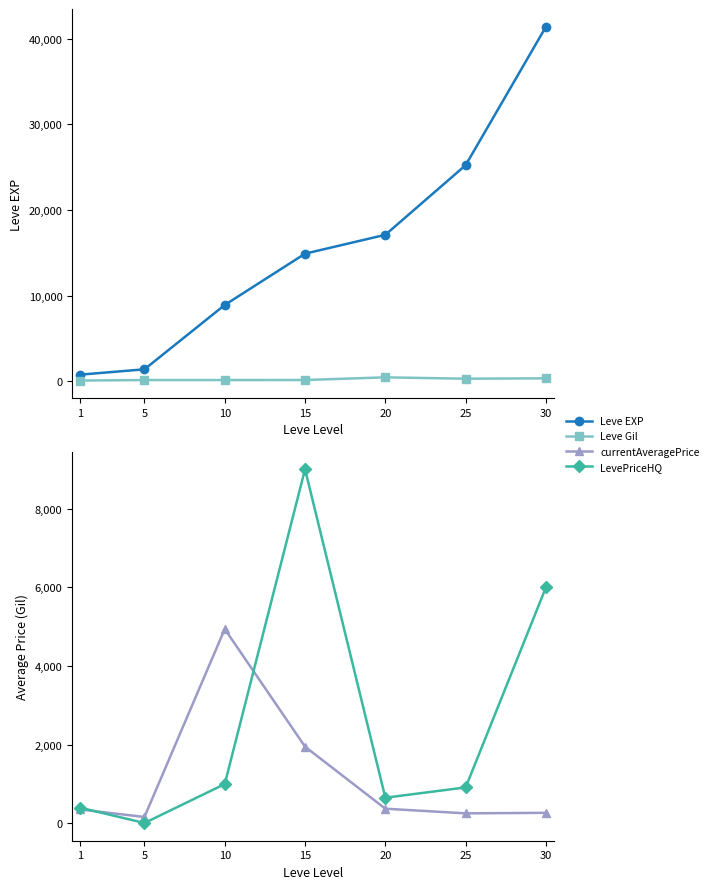

What is the difference between the Leve EXP values at 25 and 10?

16320.0